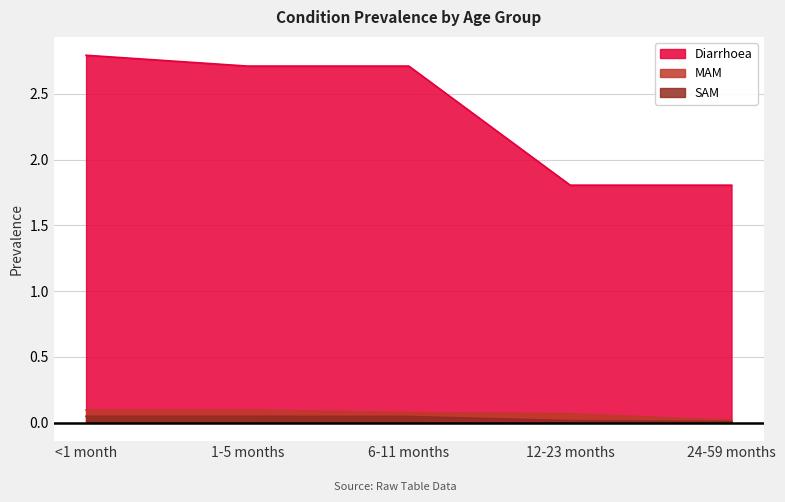

Rank the series by their maximum value, from lowest to highest.

SAM, MAM, Diarrhoea